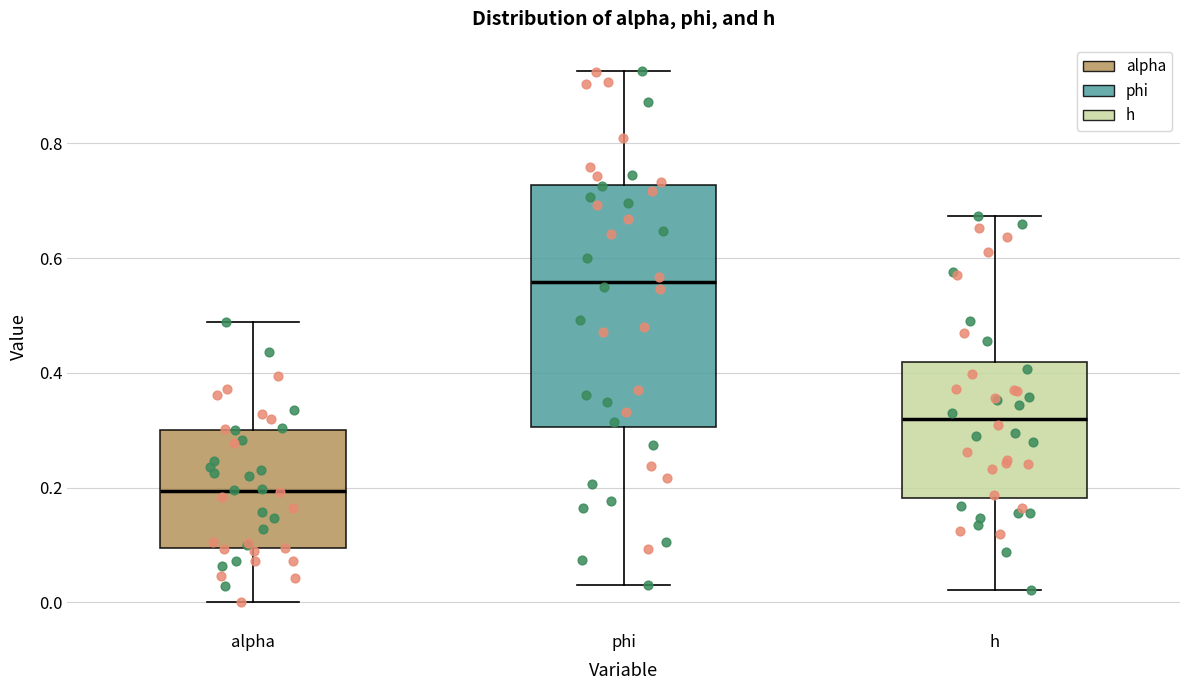

Reading left to right, read every box against the y-axis: the position of its median line, the range the box covers, and the ends of its whiskers. The values are not printed on the chart, so give them approximately, as read against the axis.

alpha: median 0.20, box 0.10 to 0.30, whiskers 0.00 to 0.48
phi: median 0.56, box 0.30 to 0.72, whiskers 0.02 to 0.92
h: median 0.32, box 0.18 to 0.42, whiskers 0.02 to 0.68